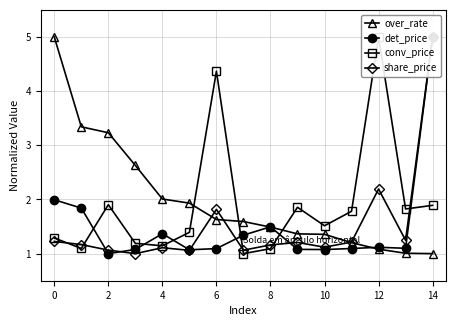

Reading left to right, transcribe all the data shown in this chart.

over_rate: 5.0	3.3	3.2	2.6	2.0	1.9	1.6	1.6	1.5	1.4	1.4	1.2	1.1	1.0	1.0
det_price: 2.0	1.8	1.0	1.1	1.4	1.1	1.1	1.3	1.5	1.1	1.1	1.1	1.1	1.1	5.0
conv_price: 1.3	1.1	1.9	1.2	1.1	1.4	4.4	1.0	1.1	1.9	1.5	1.8	5.0	1.8	1.9
share_price: 1.2	1.2	1.1	1.0	1.1	1.1	1.8	1.1	1.2	1.2	1.1	1.2	2.2	1.2	5.0